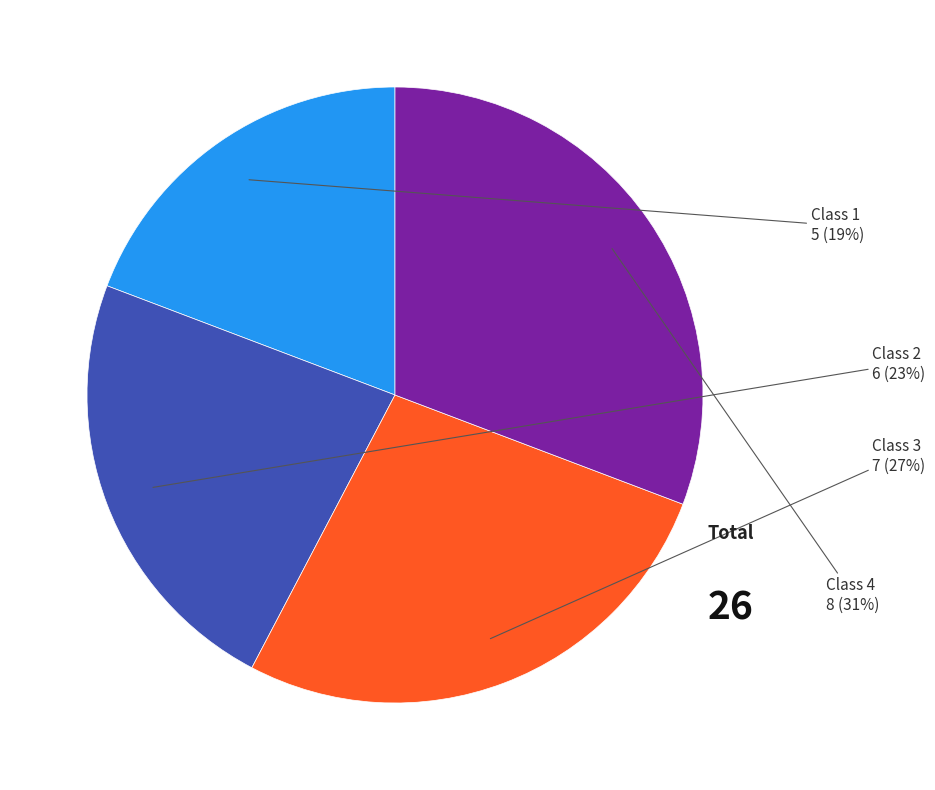

To the nearest percent, what is the average slice percentage?

25%